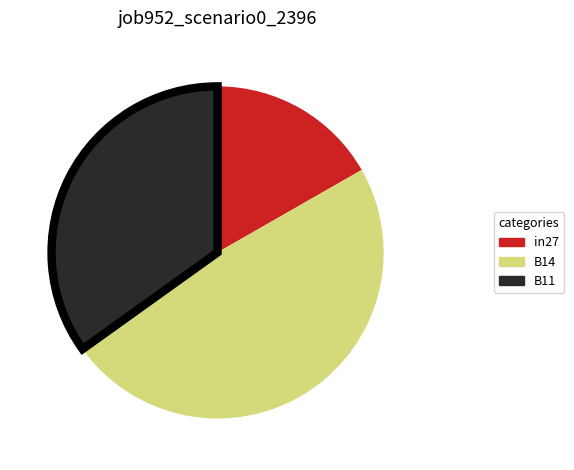

Is B11 the majority of the pie?

No